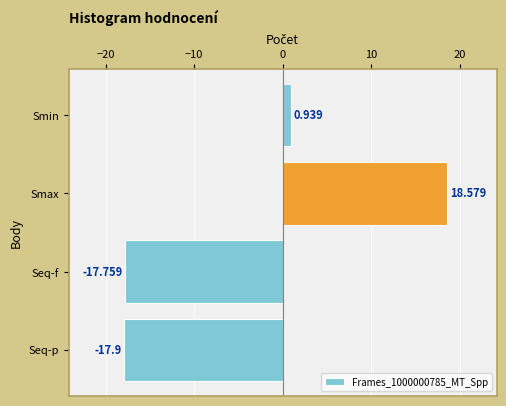

Count the number of data series in this chart.

1